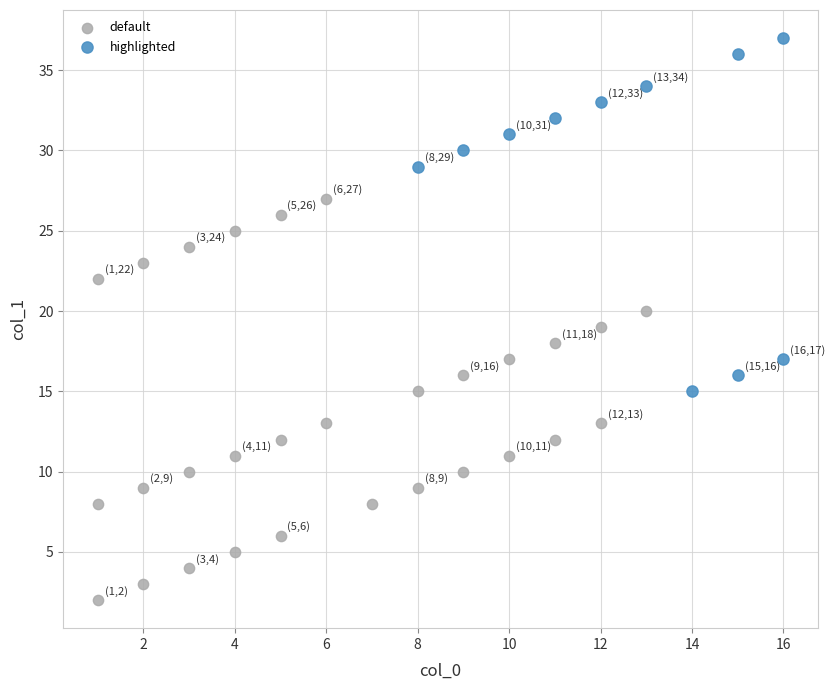

Which series reaches the minimum Y coordinate?

default